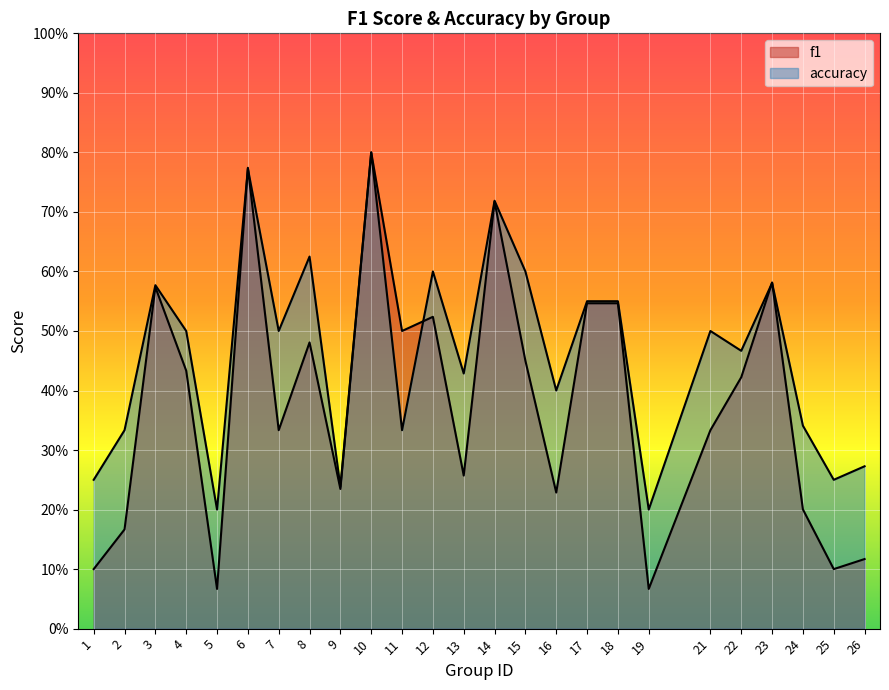

At which category is the sum across all series the highest?

10